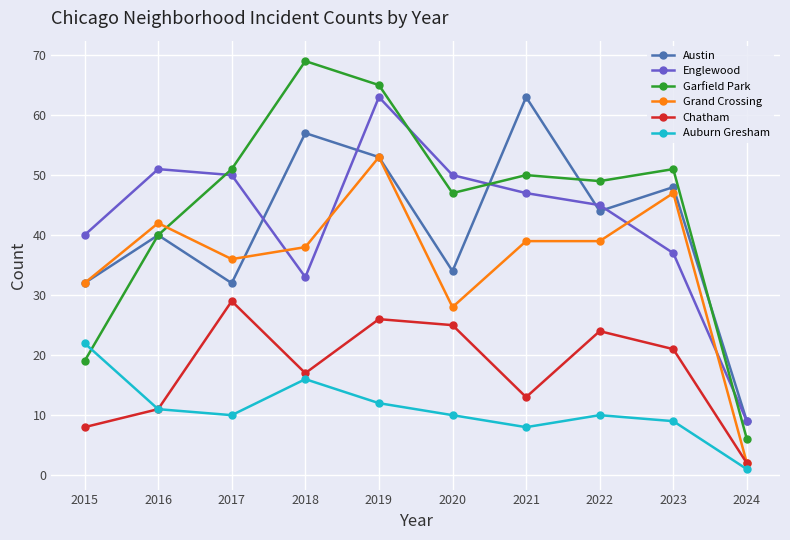

How many lines are shown in the chart?

6